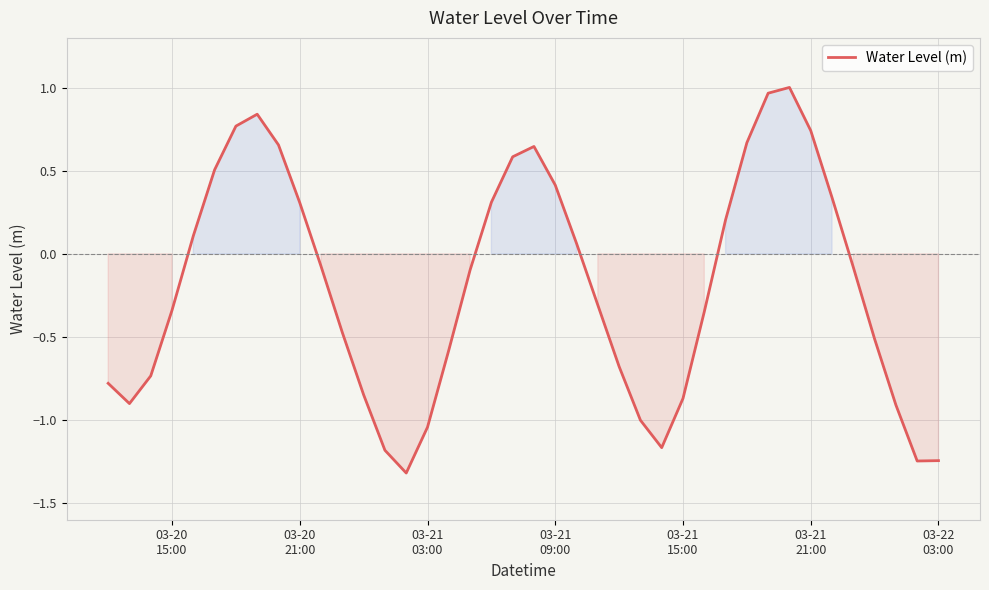

What is the smallest value displayed?

-1.3